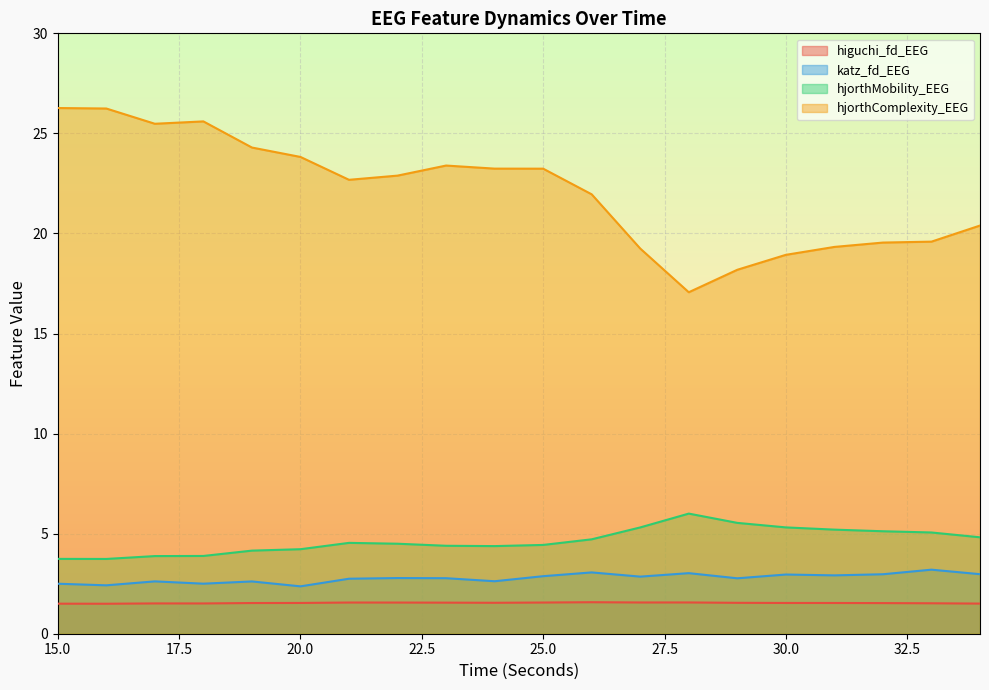

What are all the series names shown in the legend?

higuchi_fd_EEG, katz_fd_EEG, hjorthMobility_EEG, hjorthComplexity_EEG